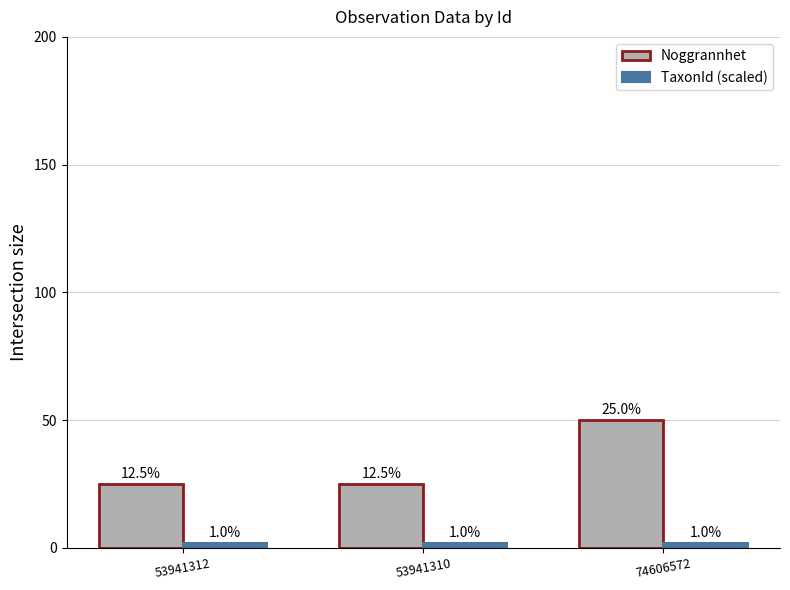

How many groups of bars are there?

3